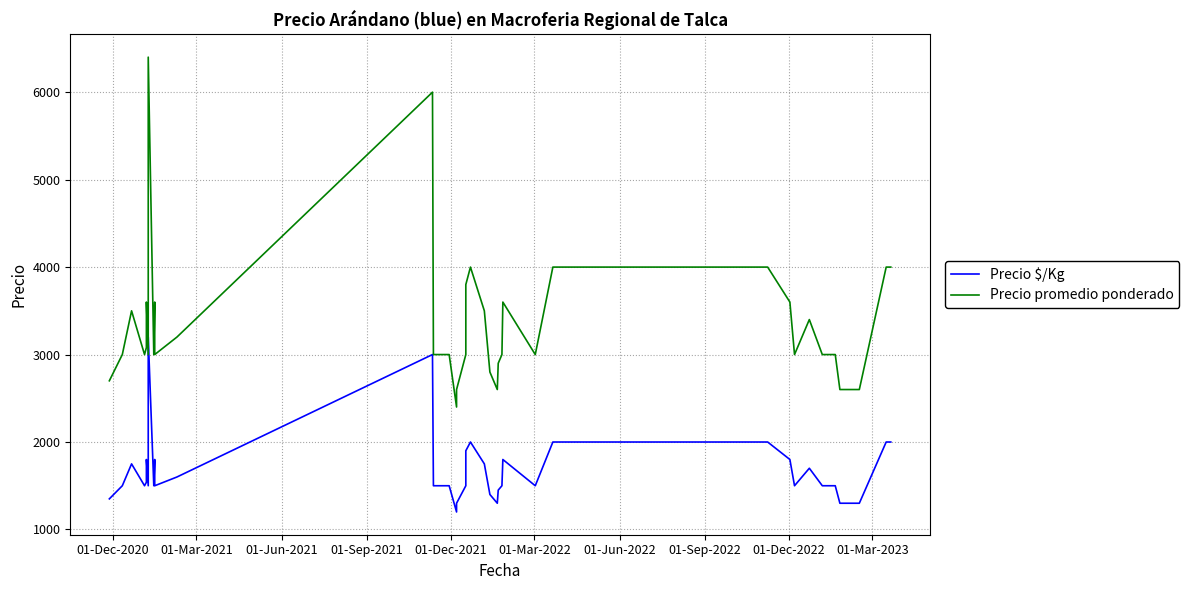

True or false: Precio $/Kg and Precio promedio ponderado cross at least once.

False